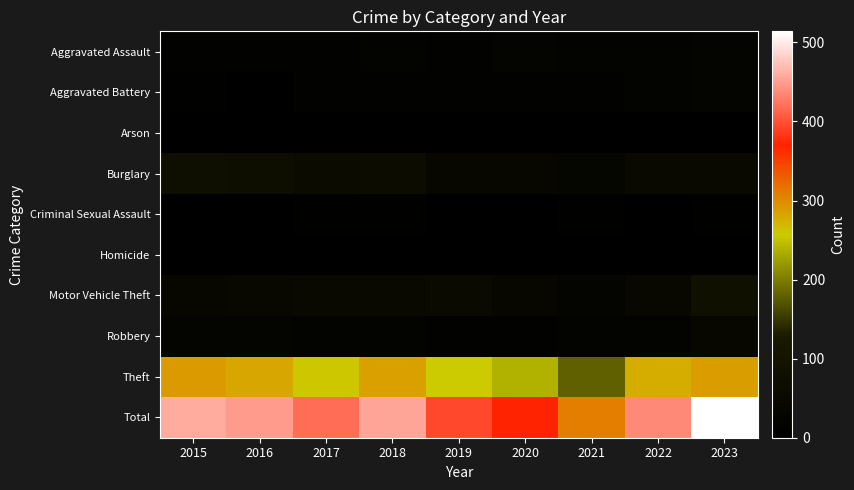

Reading left to right, transcribe all the data shown in this chart.

Aggravated Assault: 2015=11	2016=12	2017=14	2018=20	2019=12	2020=23	2021=18	2022=19	2023=25
Aggravated Battery: 2015=8	2016=6	2017=13	2018=11	2019=12	2020=14	2021=12	2022=20	2023=22
Arson: 2015=1	2016=0	2017=1	2018=0	2019=1	2020=0	2021=6	2022=0	2023=1
Burglary: 2015=80	2016=73	2017=56	2018=62	2019=39	2020=40	2021=33	2022=50	2023=48
Criminal Sexual Assault: 2015=3	2016=5	2017=8	2018=7	2019=3	2020=4	2021=10	2022=4	2023=7
Homicide: 2015=1	2016=1	2017=1	2018=1	2019=0	2020=0	2021=1	2022=1	2023=0
Motor Vehicle Theft: 2015=40	2016=45	2017=47	2018=50	2019=54	2020=37	2021=30	2022=45	2023=84
Robbery: 2015=24	2016=24	2017=18	2018=17	2019=14	2020=14	2021=19	2022=18	2023=39
Theft: 2015=290	2016=283	2017=261	2018=287	2019=259	2020=238	2021=179	2022=279	2023=288
Total: 2015=458	2016=449	2017=419	2018=455	2019=394	2020=370	2021=308	2022=436	2023=514